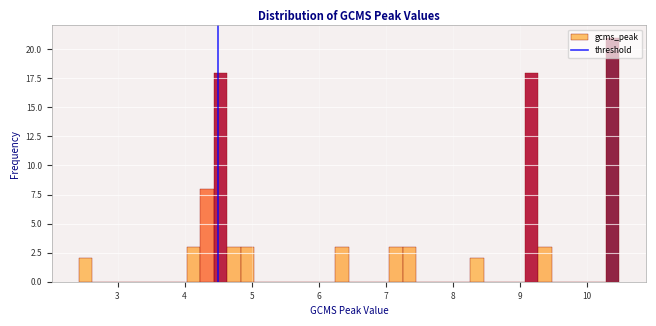

Read against the x-axis, roughly where is the centre of the tallest bar?

10.4